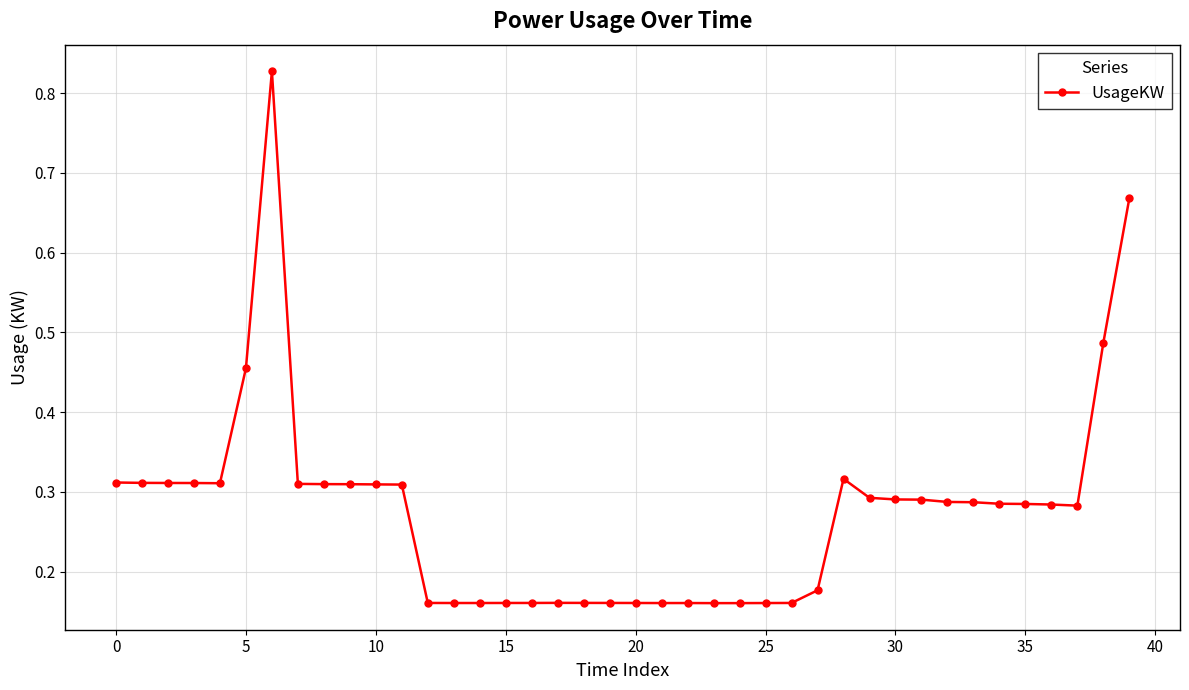

How many values are between 0 and 1?

40